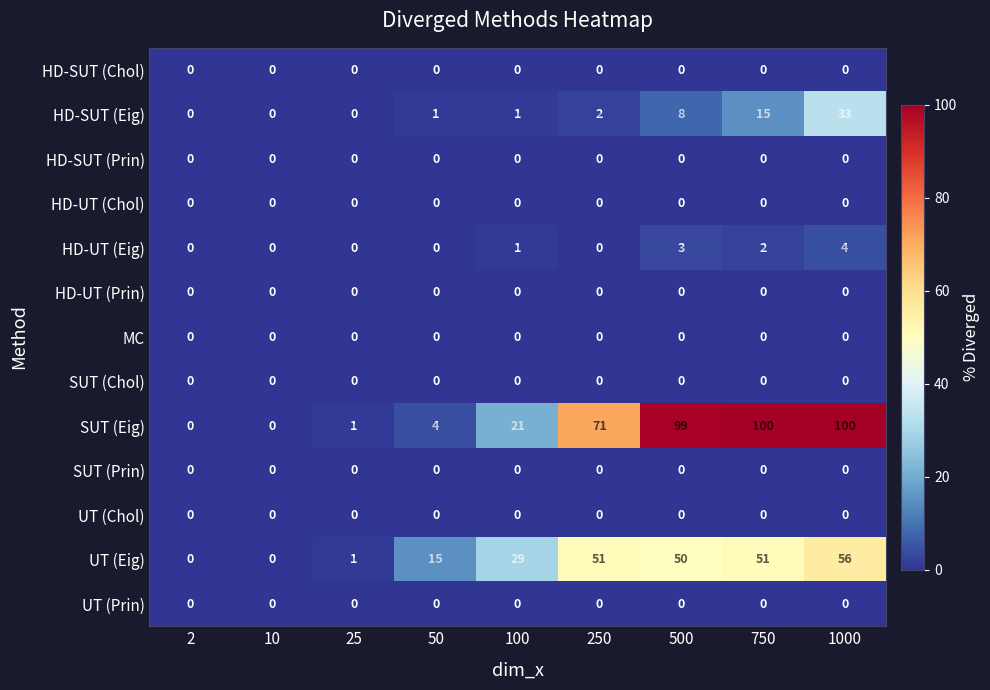

What is the difference between the maximum and minimum values in the SUT (Eig) series?

100